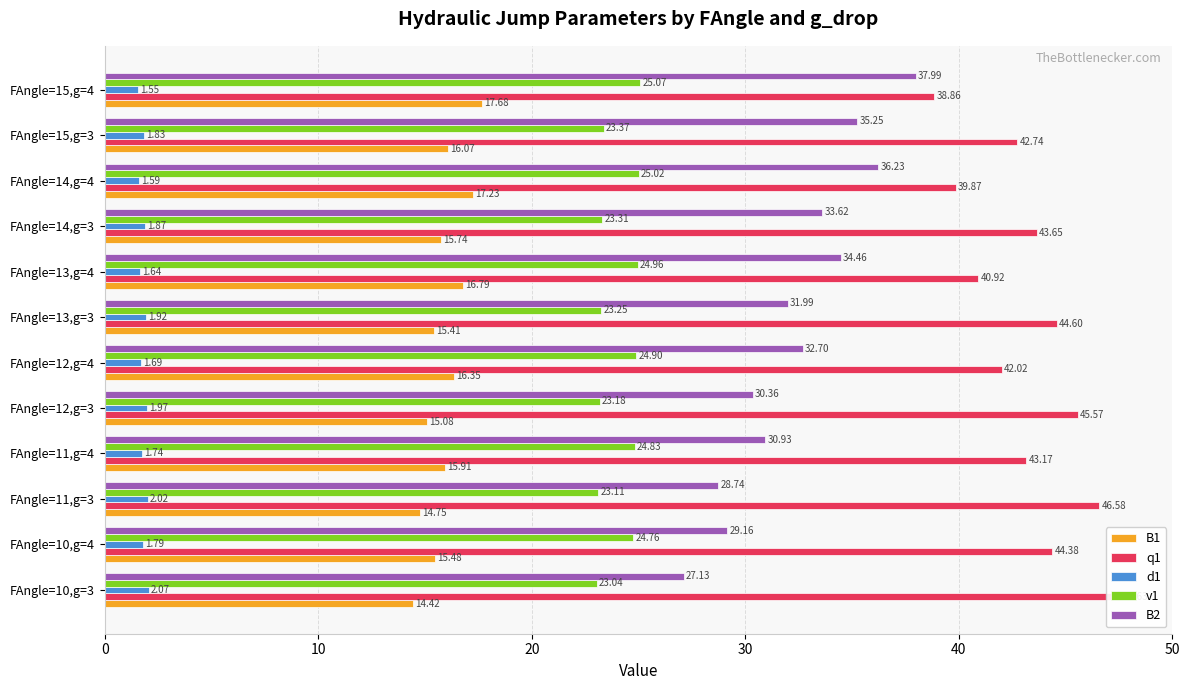

What is the difference between the maximum and minimum values in the d1 series?

0.5